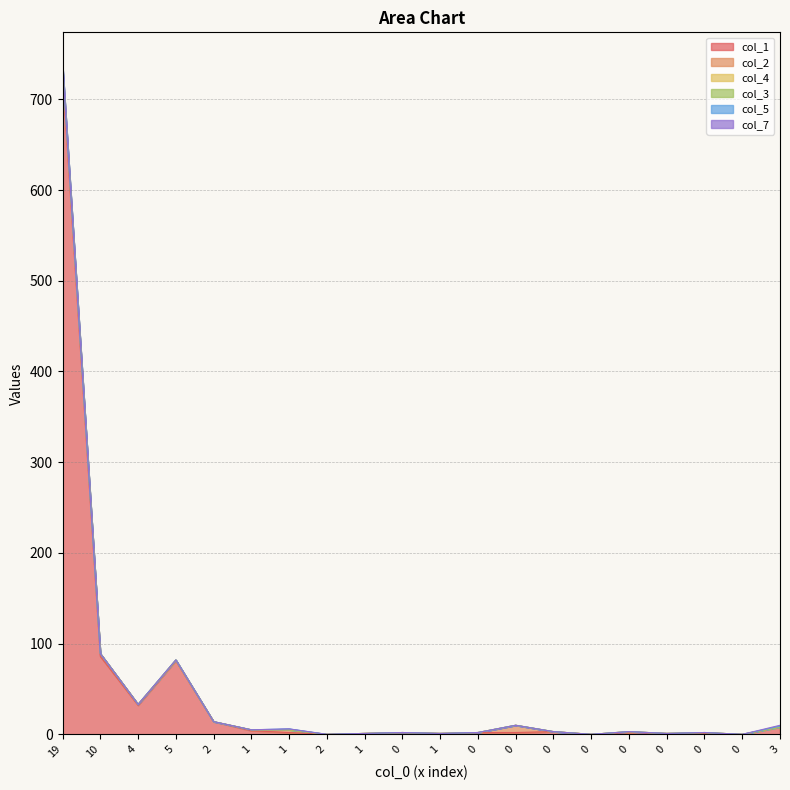

How many categories are shown in the chart?

20